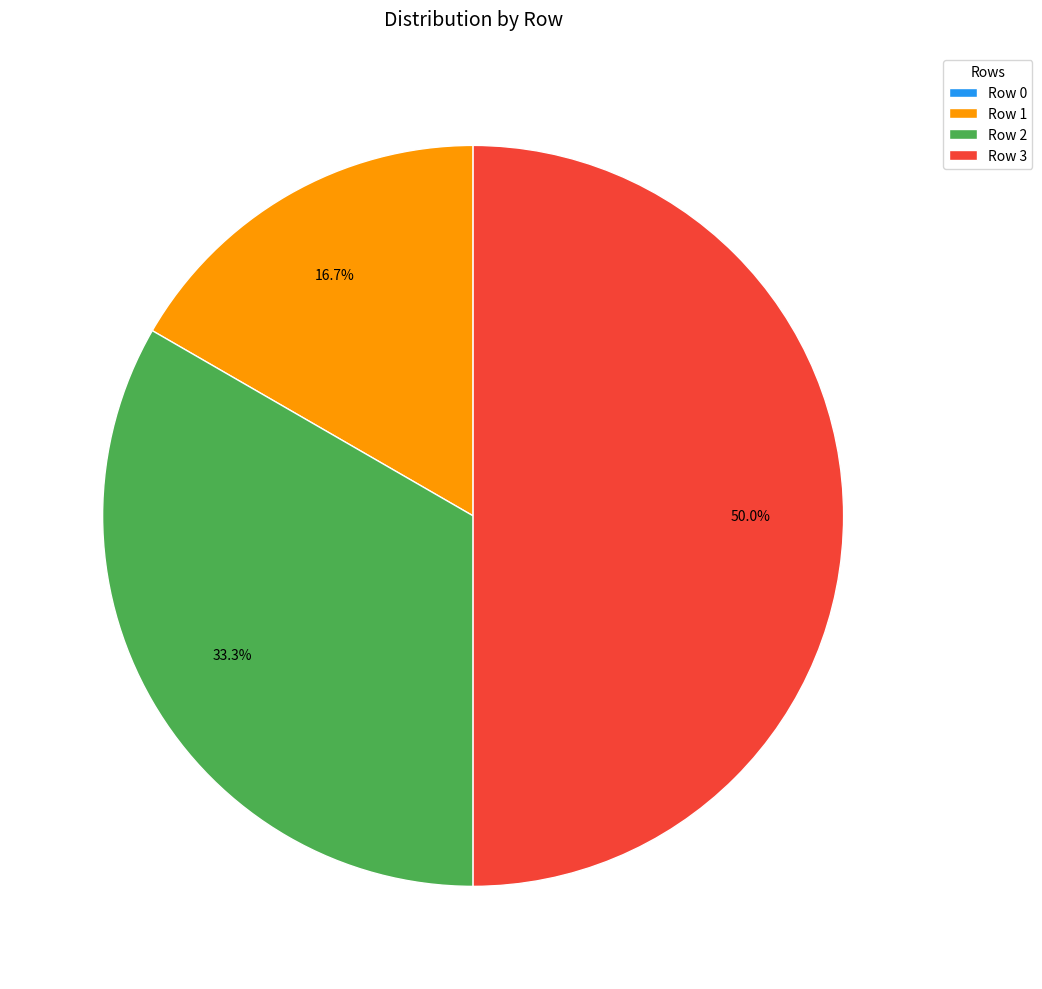

Does Row 2 account for over 50% of the chart?

No